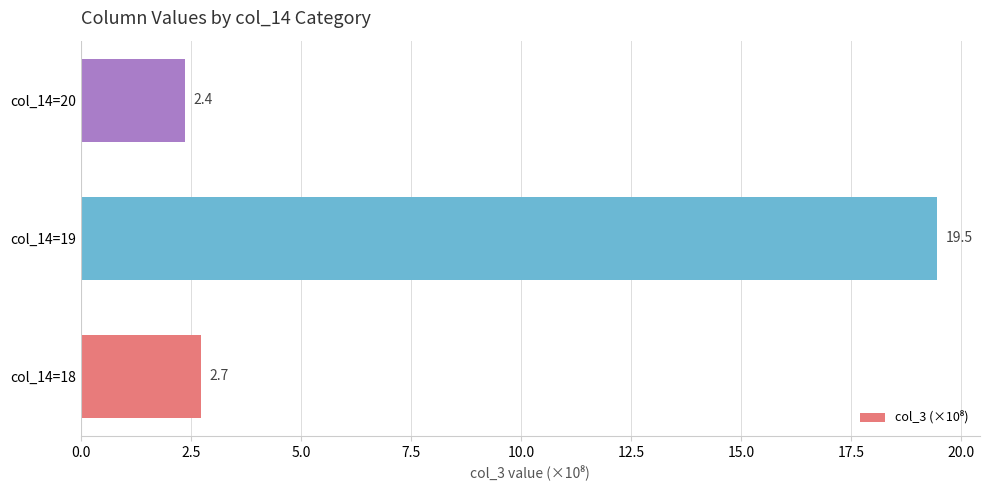

What is the minimum value shown in the chart?

2.4